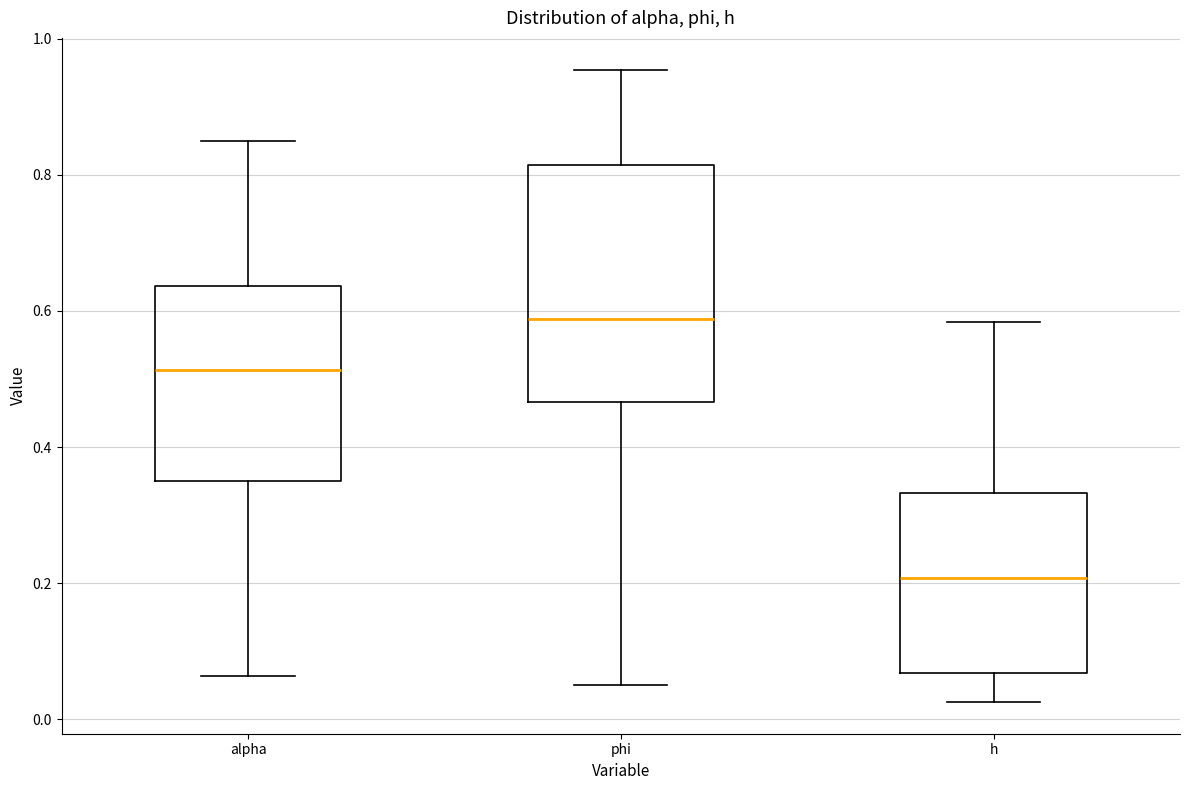

Reading left to right, transcribe this box plot: for each box, give where its median line is, the range the box spans, and where its two whiskers end, as read against the y-axis. The values are not printed on the chart, so give them approximately, as read against the axis.

alpha: median 0.52, box 0.34 to 0.64, whiskers 0.06 to 0.86
phi: median 0.58, box 0.46 to 0.82, whiskers 0.06 to 0.96
h: median 0.20, box 0.06 to 0.34, whiskers 0.02 to 0.58